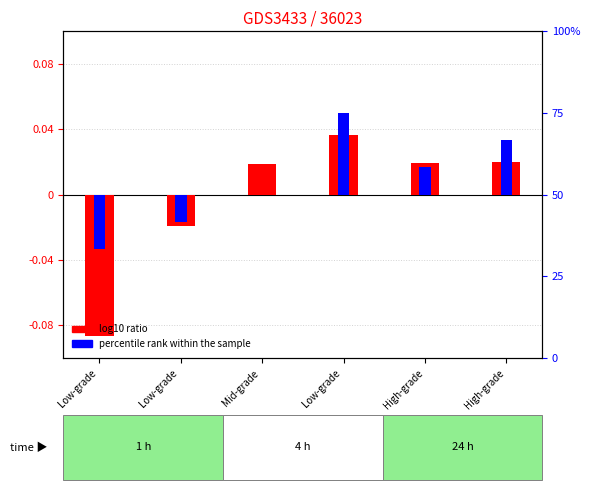

What are all the series names shown in the legend?

log10 ratio, percentile rank within the sample